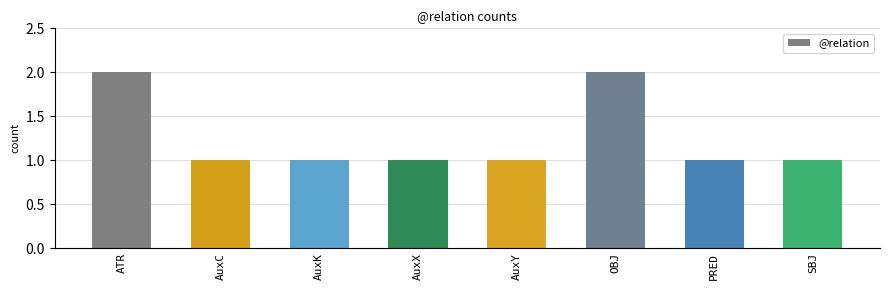

What is the change in value from ATR to SBJ?

-1